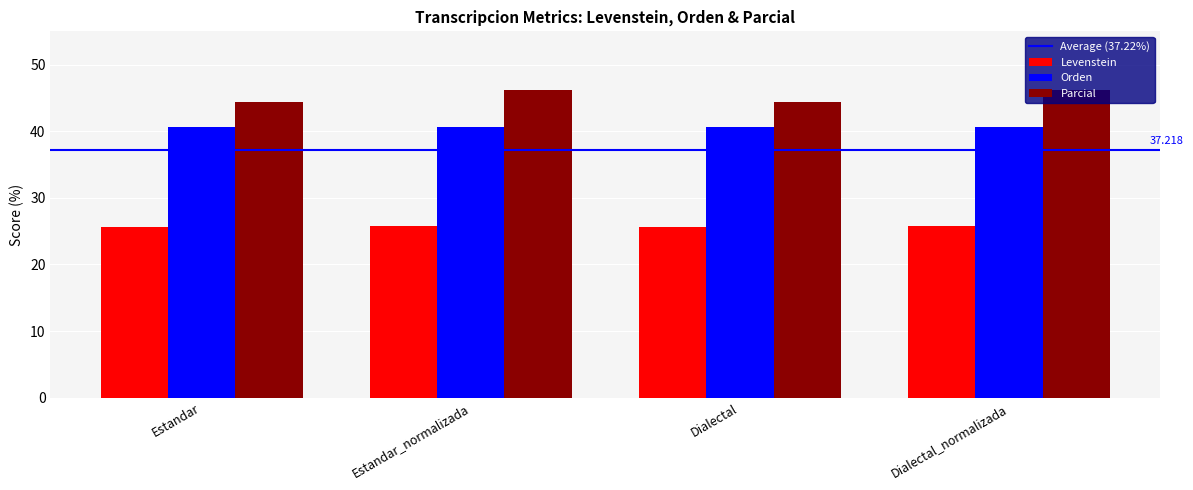

What is the approximate value of Parcial at Estandar?

44.4